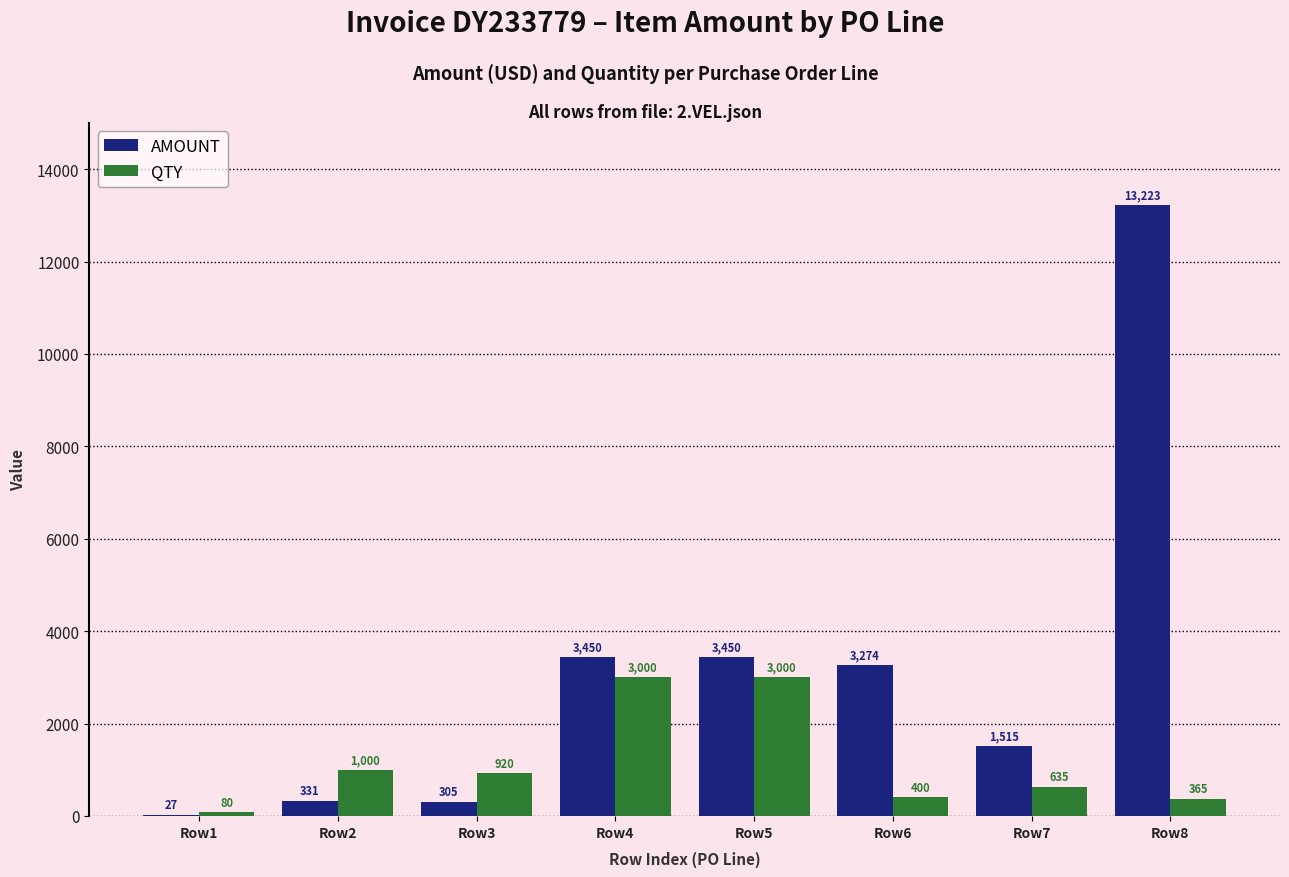

How many data points does each series have?

8